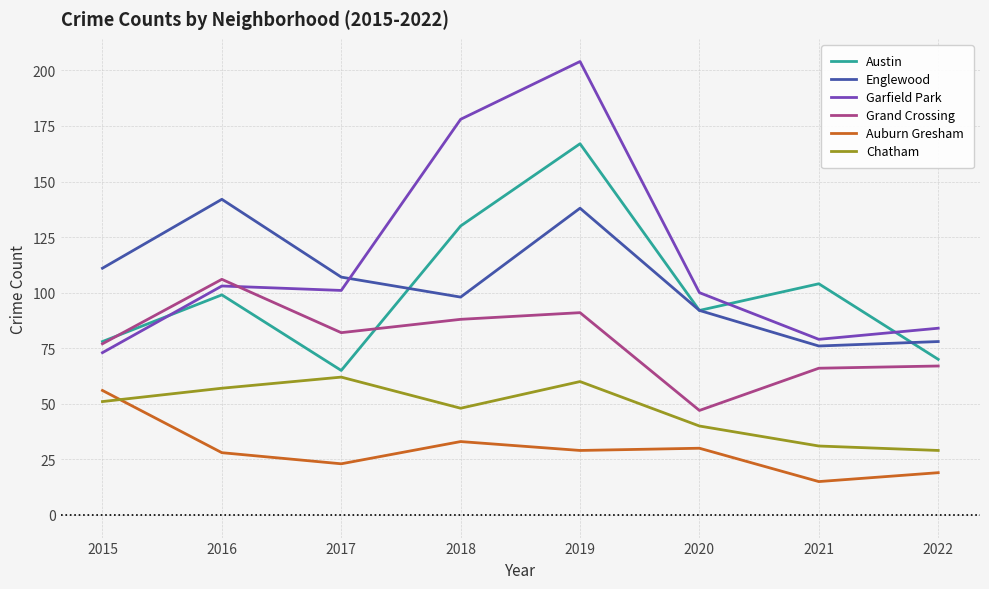

True or false: Garfield Park and Auburn Gresham cross at least once.

False